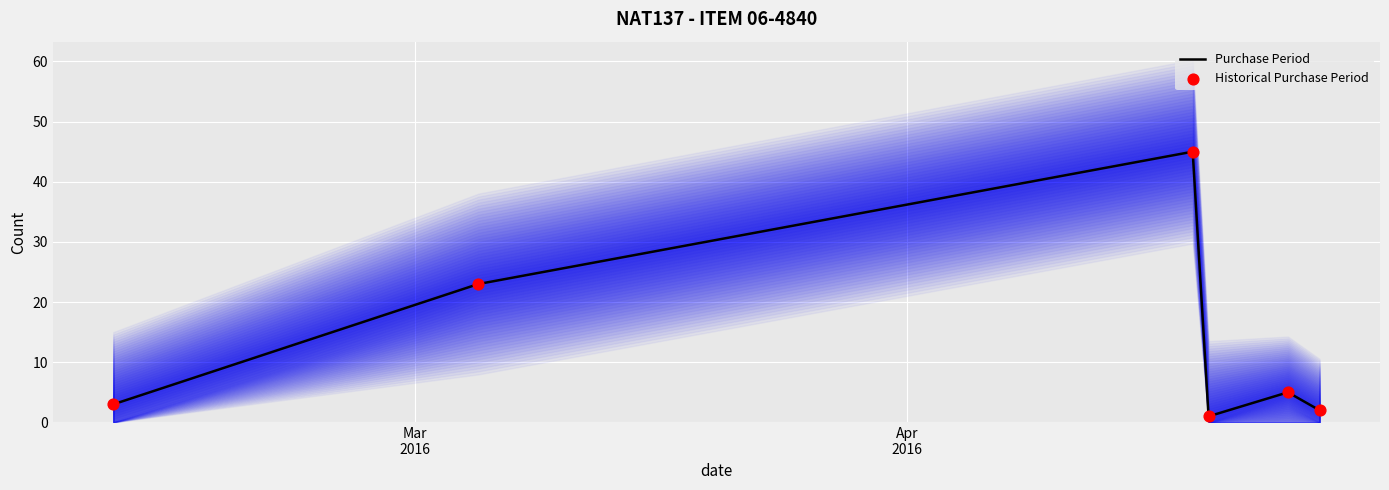

Which series contains the highest Y value?

Purchase Period